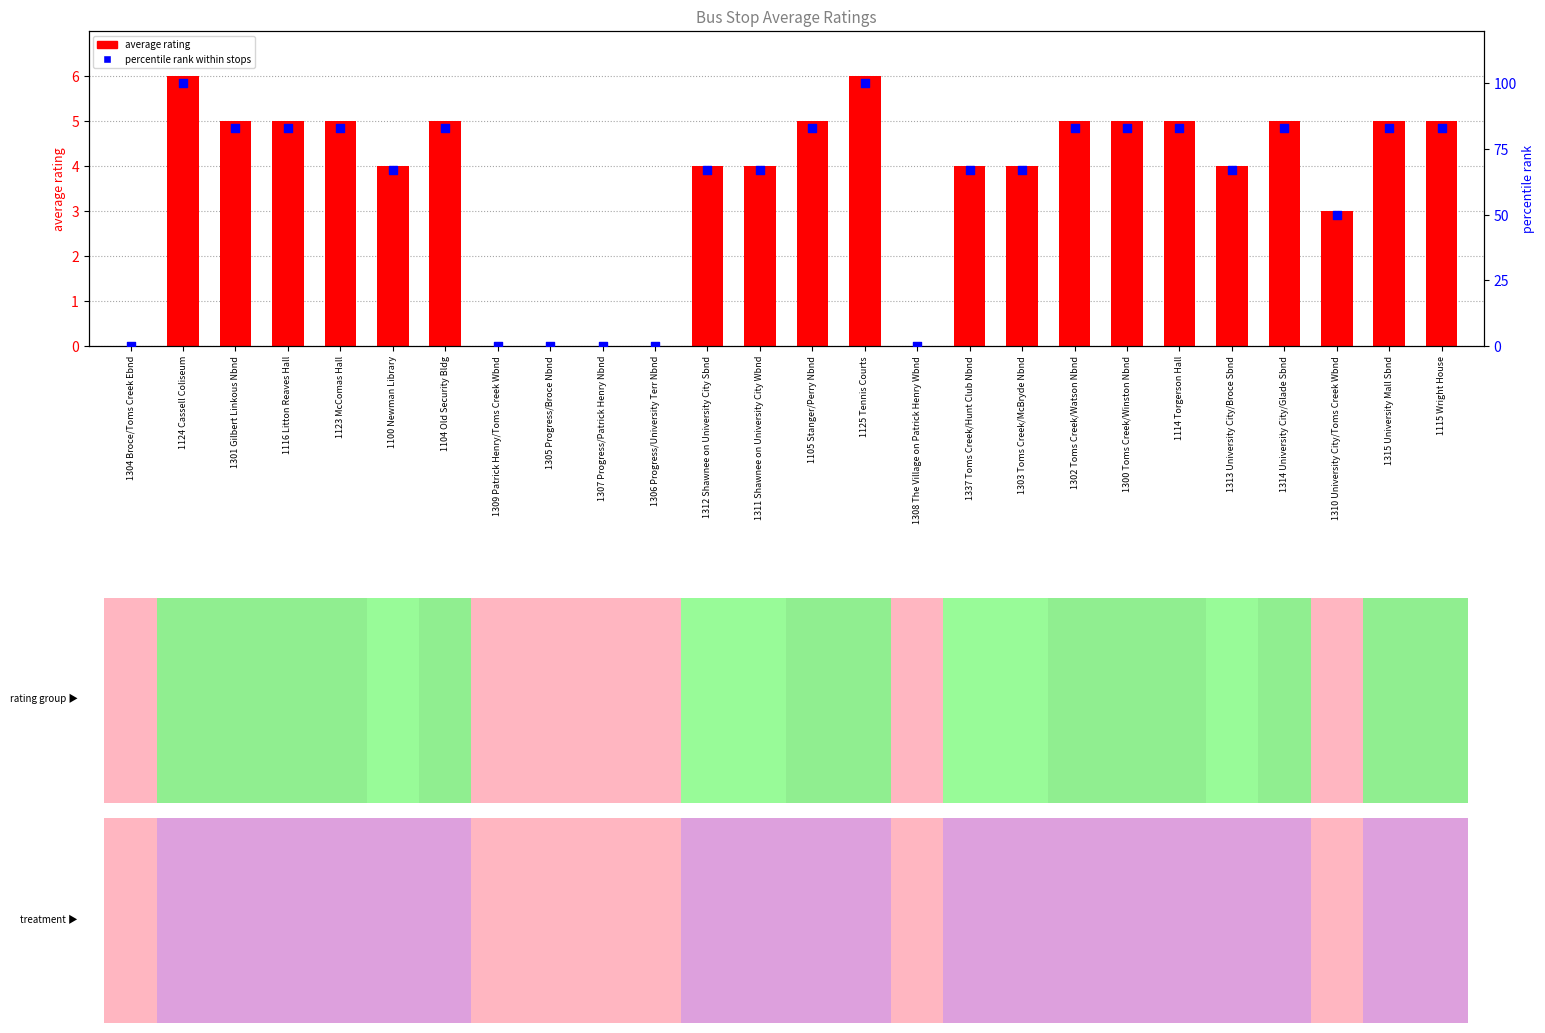

Is the value of average rating at 1310 University City/Toms Creek Wbnd greater than the value of percentile rank within stops at 1105 Stanger/Perry Nbnd?

No